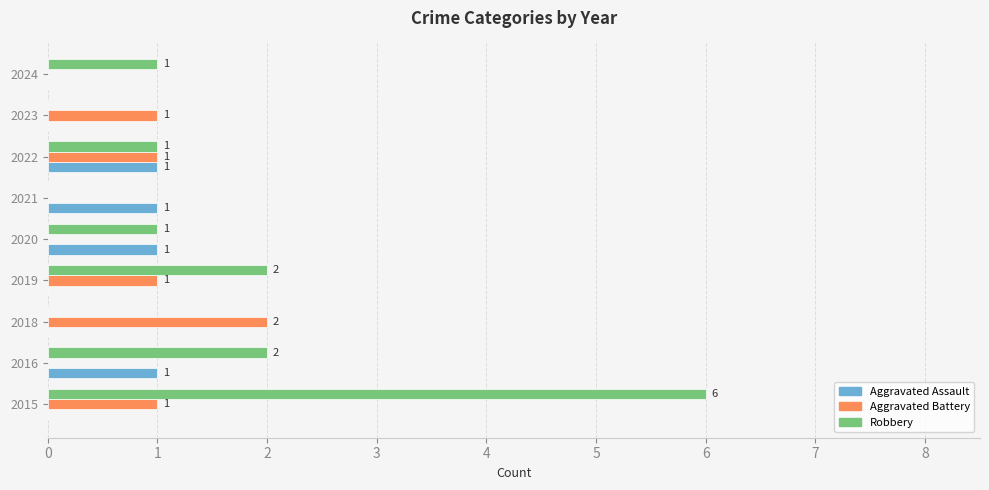

At which category is the sum across all series the highest?

2015